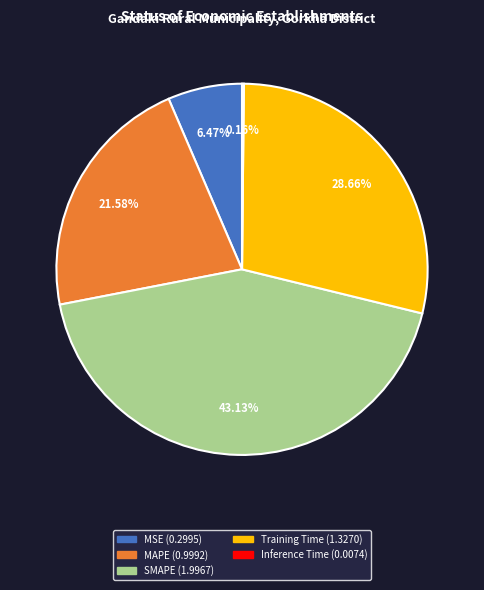

How much of the chart is everything except MAPE?

78.4%